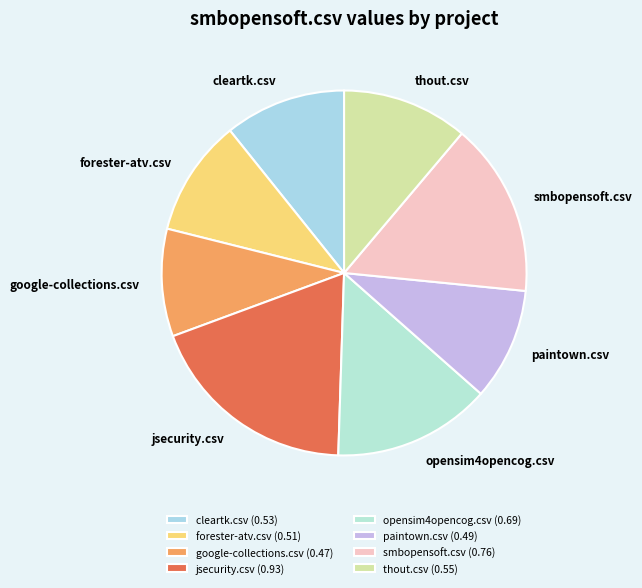

Combined, what portion of the pie is paintown.csv and thout.csv?

21.1%